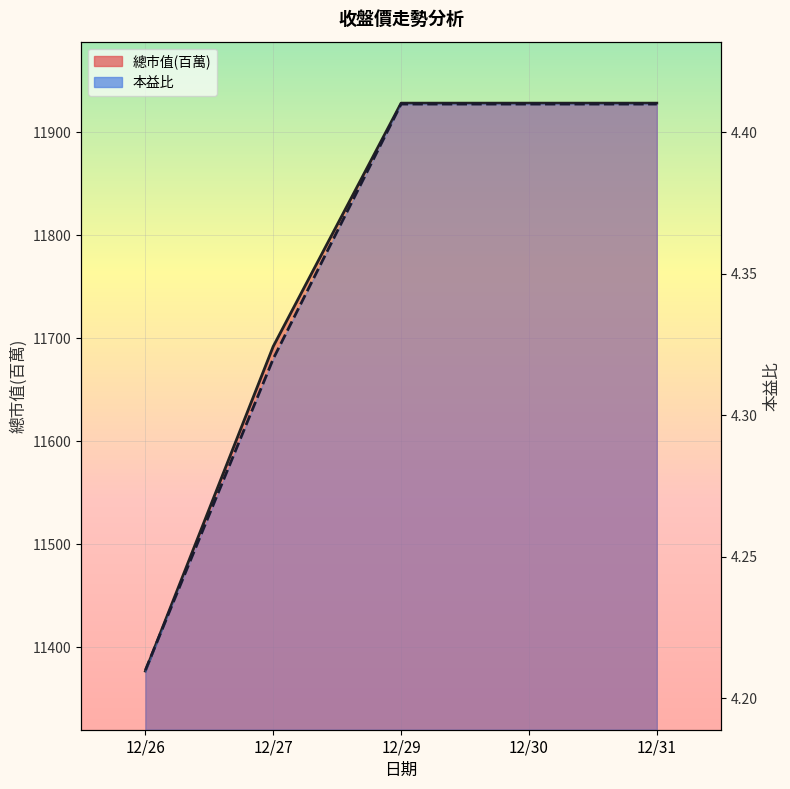

What is the sum of all 本益比 values?

21.8